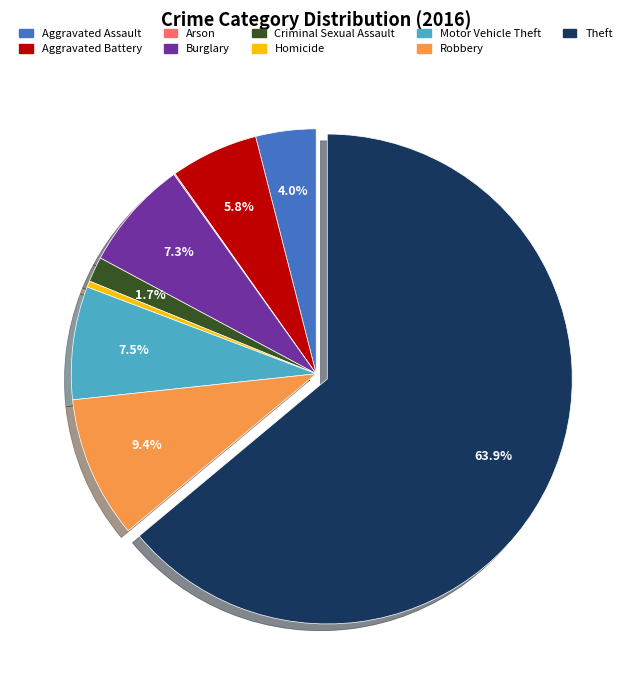

Which category has the biggest portion of the pie?

Theft